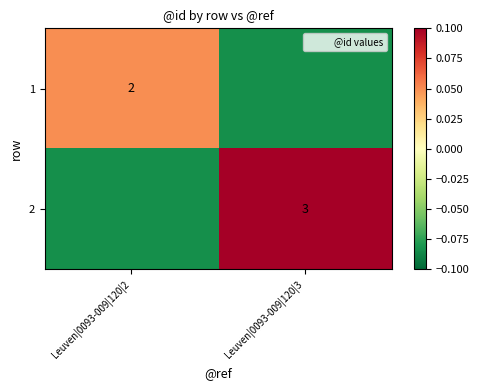

Is it true that 2 equals -0.0 at Leuven|0093-009|120|2?

False